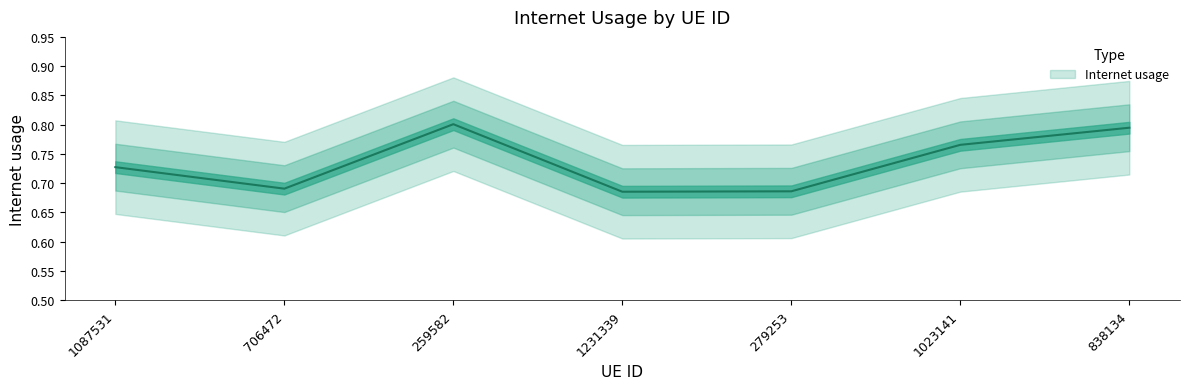

True or false: the data has more than 1 interior local peaks.

False